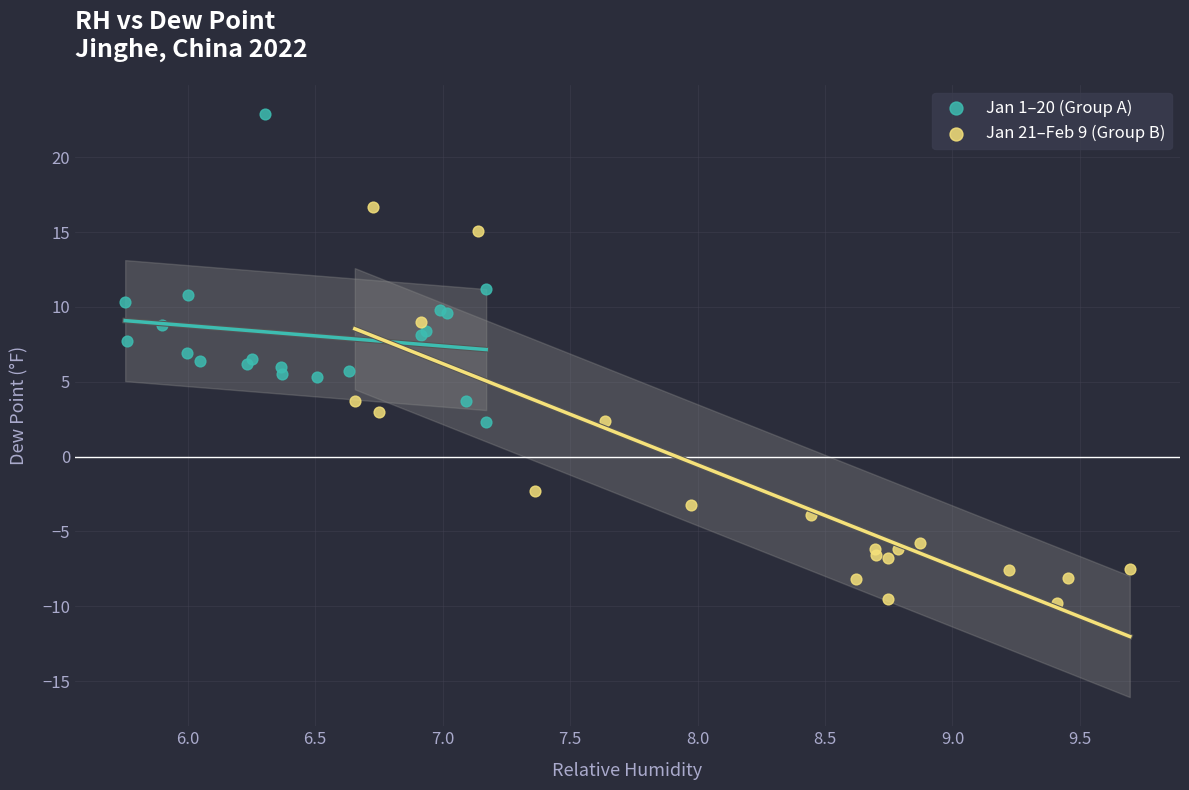

Which series has the widest spread of Y values?

Jan 21–Feb 9 (Group B)